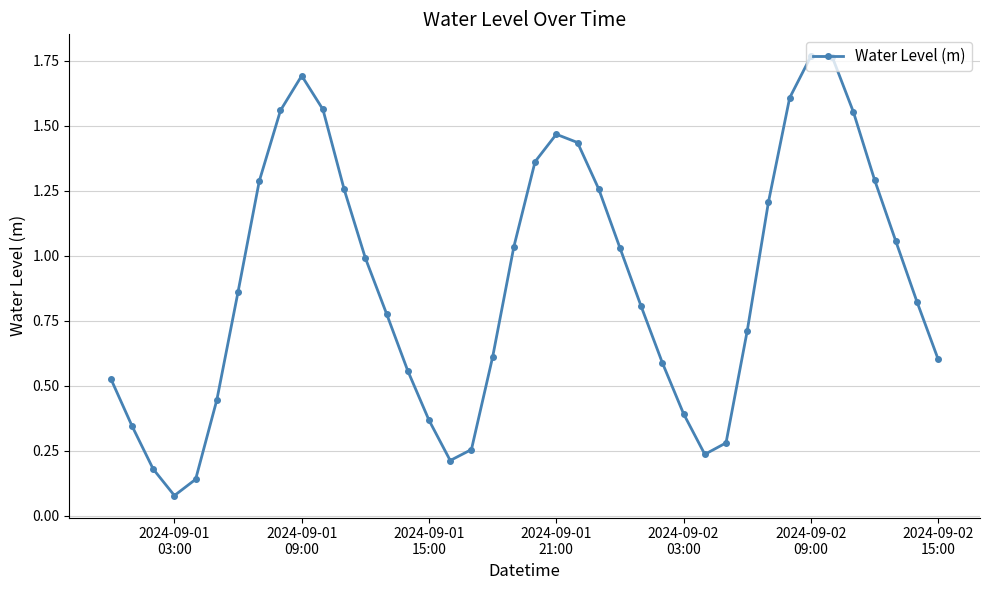

What is the sum of all values?

36.0